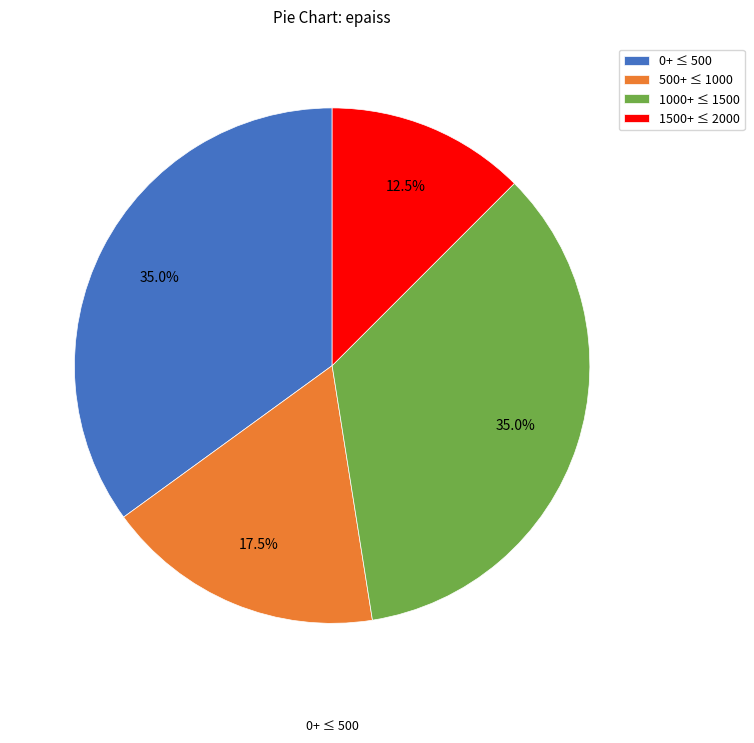

Is there any slice that represents more than half of the pie?

No